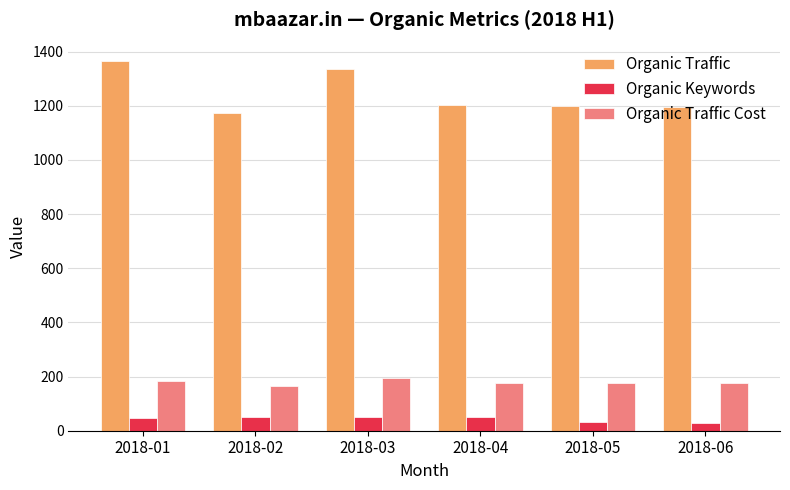

At which label does Organic Traffic first exceed 1203?

2018-01